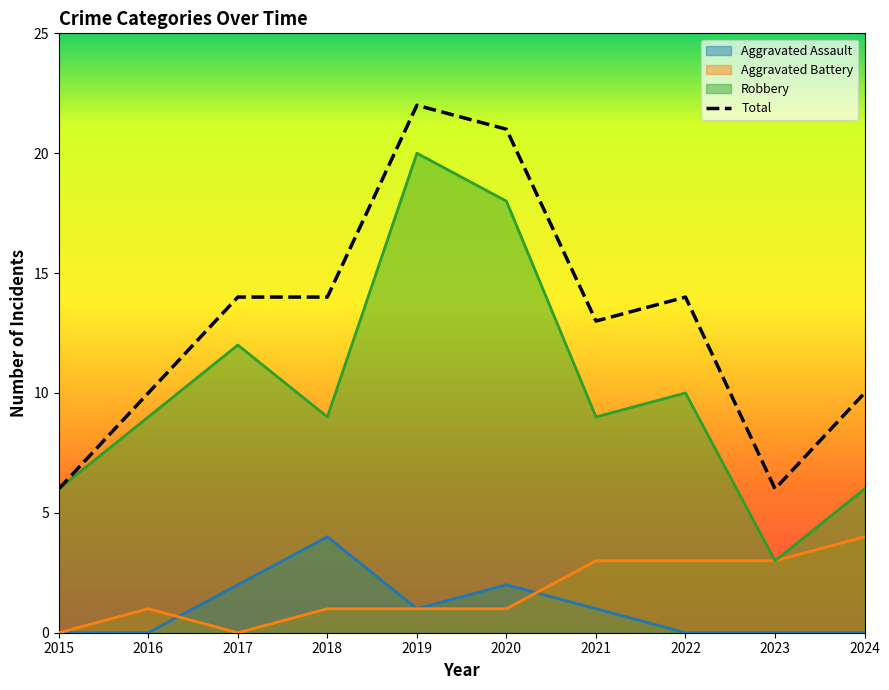

Reading right to left, transcribe all the data shown in this chart.

Aggravated Assault: 2024=0	2023=0	2022=0	2021=1	2020=2	2019=1	2018=4	2017=2	2016=0	2015=0
Aggravated Battery: 2024=4	2023=3	2022=3	2021=3	2020=1	2019=1	2018=1	2017=0	2016=1	2015=0
Robbery: 2024=6	2023=3	2022=10	2021=9	2020=18	2019=20	2018=9	2017=12	2016=9	2015=6
Total: 2024=10	2023=6	2022=14	2021=13	2020=21	2019=22	2018=14	2017=14	2016=10	2015=6